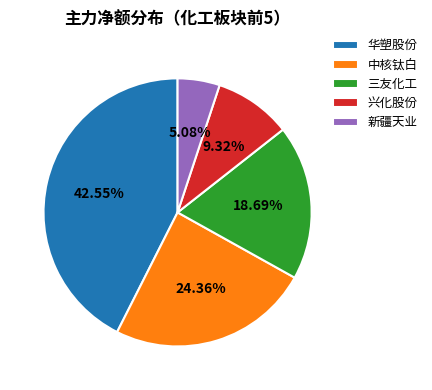

To the nearest percent, what is the combined percentage of 华塑股份 and 中核钛白?

67%